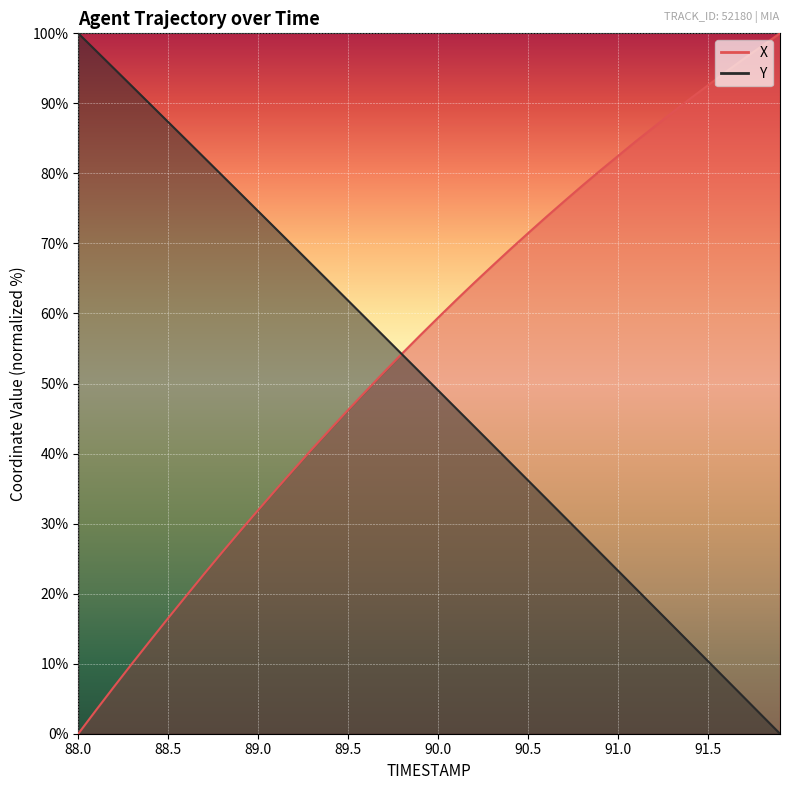

At which label does X first exceed 59?

90.0